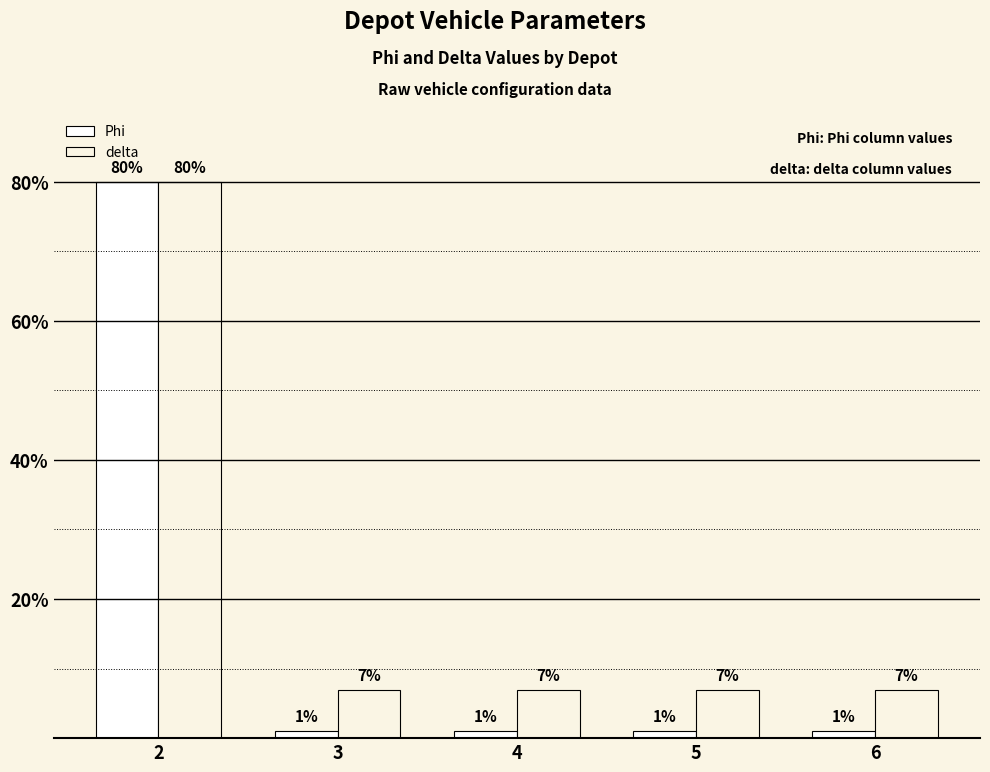

How many groups of bars are there?

5